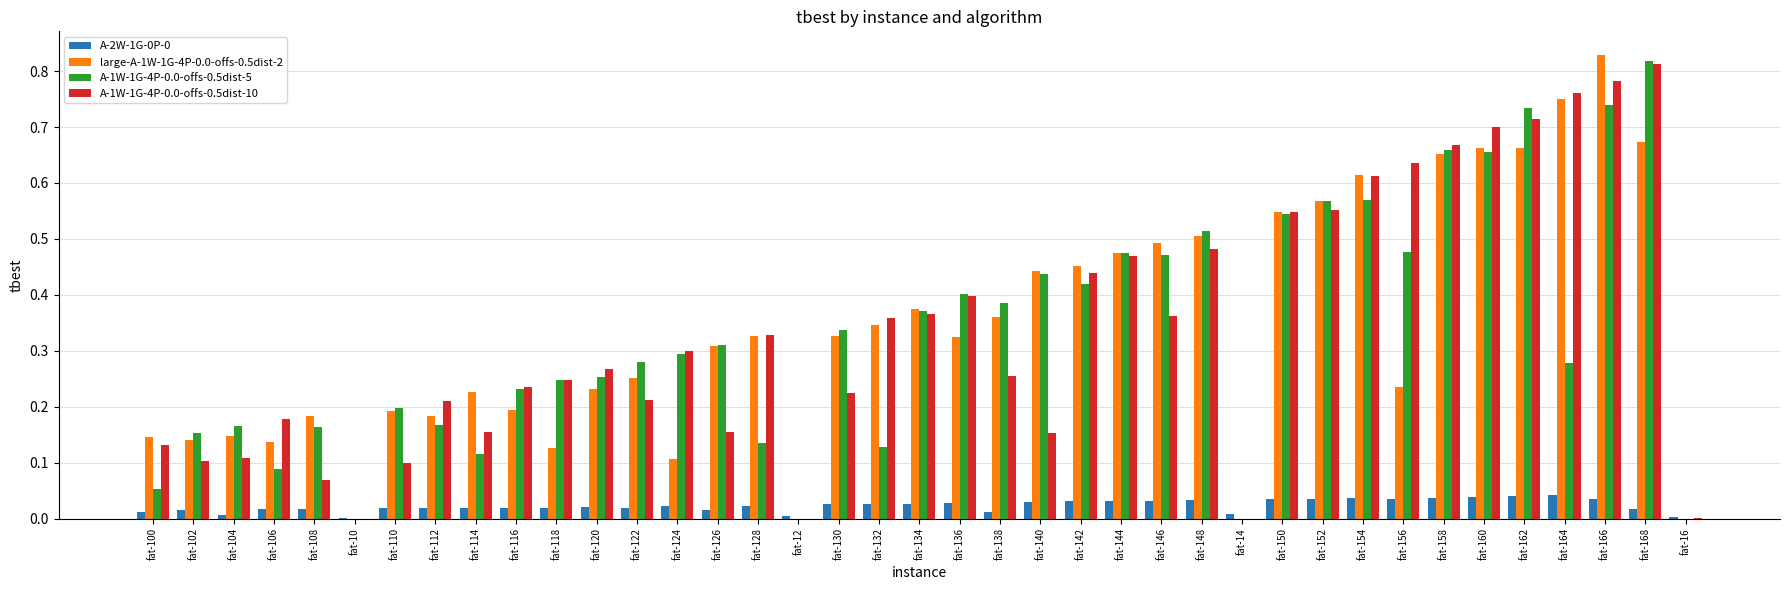

Is the value of A-1W-1G-4P-0.0-offs-0.5dist-10 at fat-114 greater than the value of large-A-1W-1G-4P-0.0-offs-0.5dist-2 at fat-108?

No